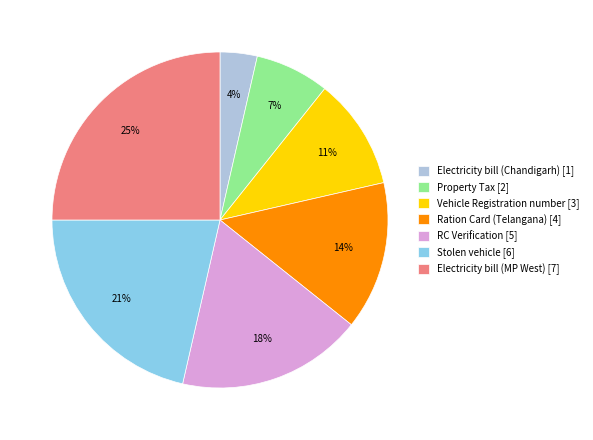

Does Vehicle Registration number account for over 50% of the chart?

No